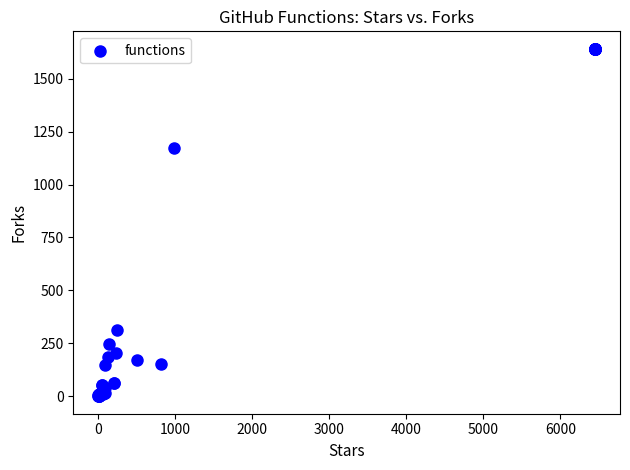

What Y value in the scatter plot is closest to 820?

1173